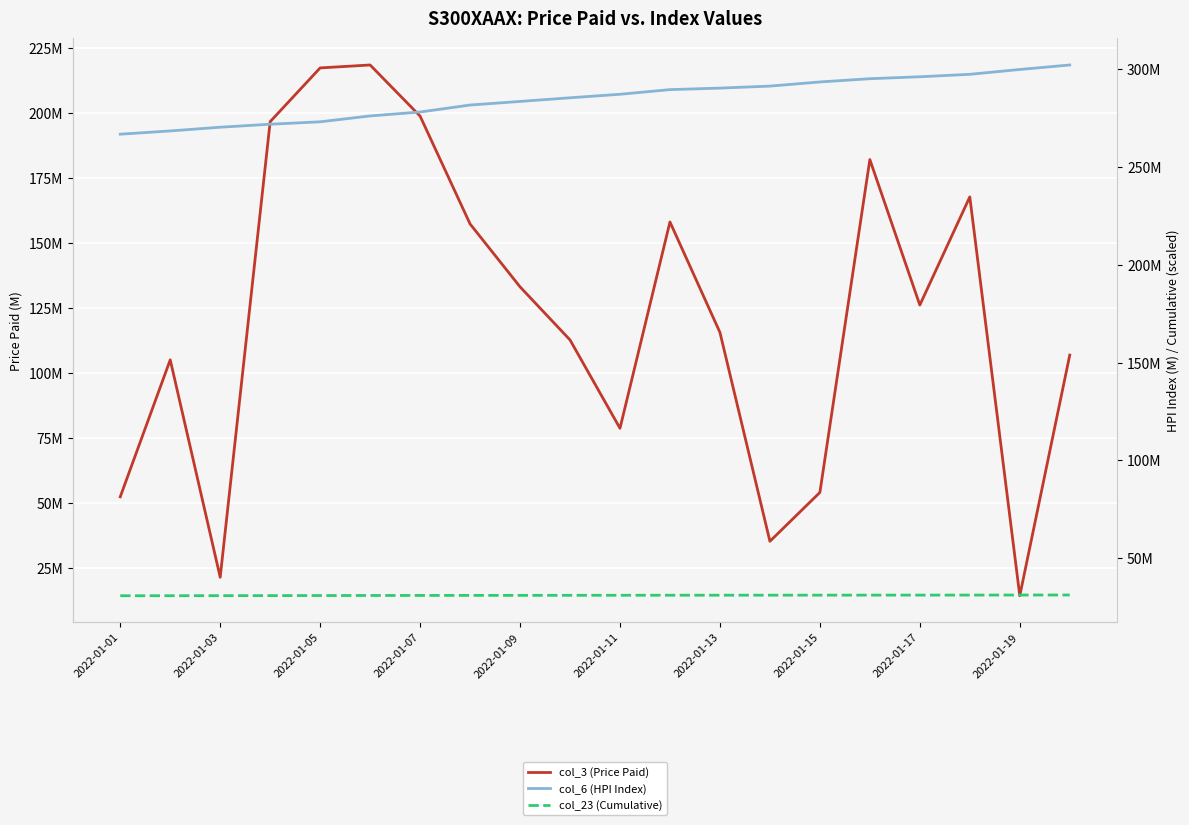

What is the minimum value for col_3 (Price Paid)?

14.2